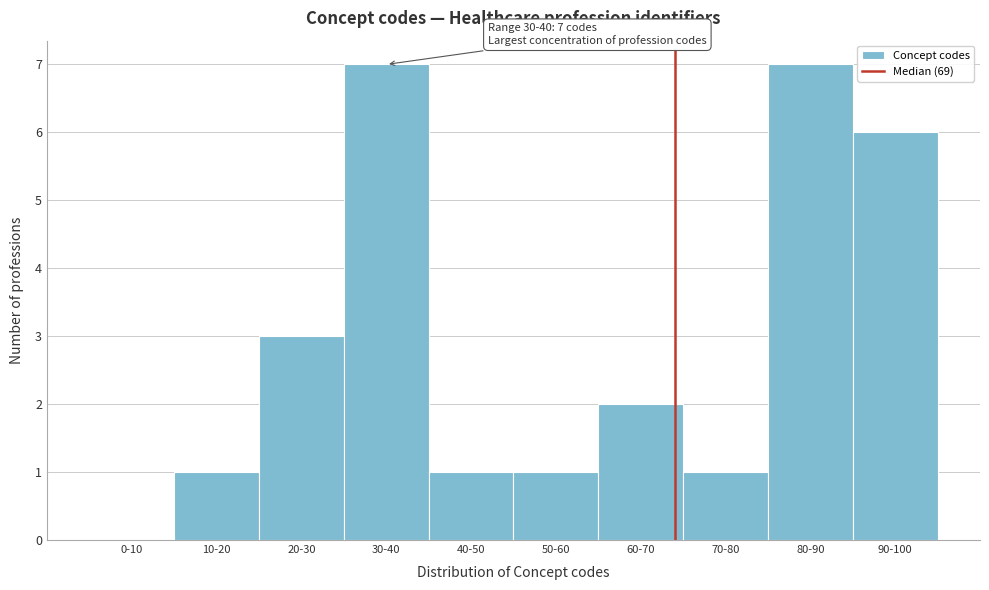

Reading right to left, transcribe all the data shown in this chart.

90-100=6	80-90=7	70-80=1	60-70=2	50-60=1	40-50=1	30-40=7	20-30=3	10-20=1	0-10=0